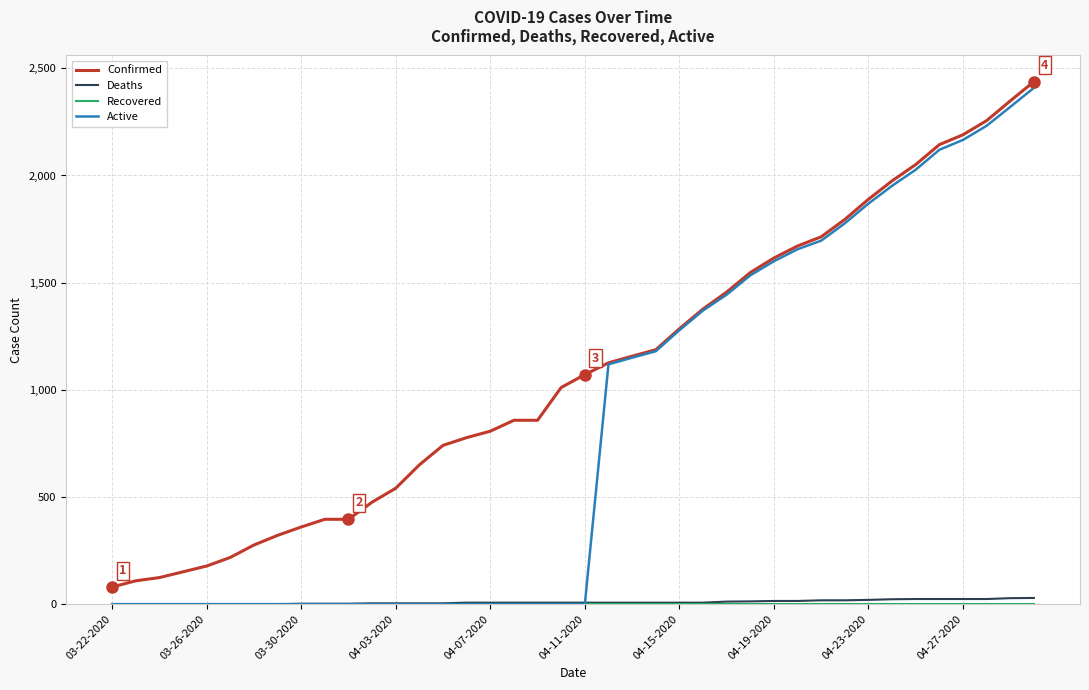

Which series has the largest total across all categories?

Confirmed